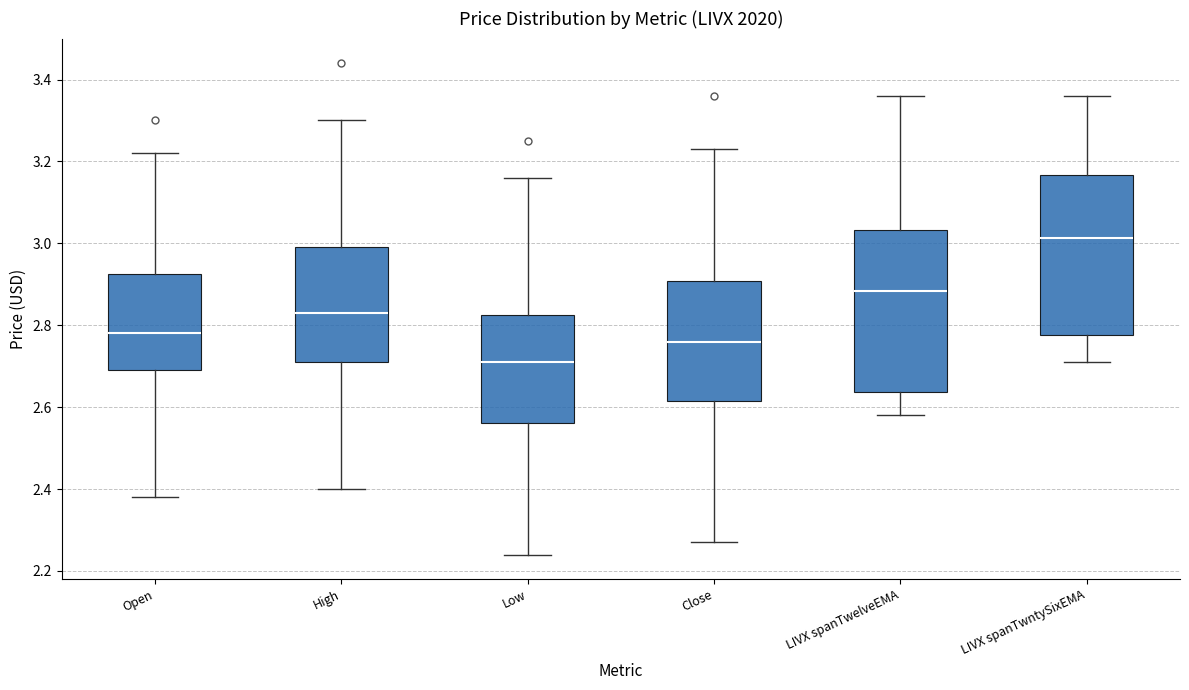

Reading left to right, read every box against the y-axis: the position of its median line, the range the box covers, and the ends of its whiskers. The values are not printed on the chart, so give them approximately, as read against the axis.

Open: median 2.78, box 2.70 to 2.92, whiskers 2.38 to 3.22
High: median 2.84, box 2.72 to 3.00, whiskers 2.40 to 3.30
Low: median 2.72, box 2.56 to 2.82, whiskers 2.24 to 3.16
Close: median 2.76, box 2.62 to 2.90, whiskers 2.28 to 3.24
LIVX spanTwelveEMA: median 2.88, box 2.64 to 3.04, whiskers 2.58 to 3.36
LIVX spanTwntySixEMA: median 3.02, box 2.78 to 3.16, whiskers 2.72 to 3.36